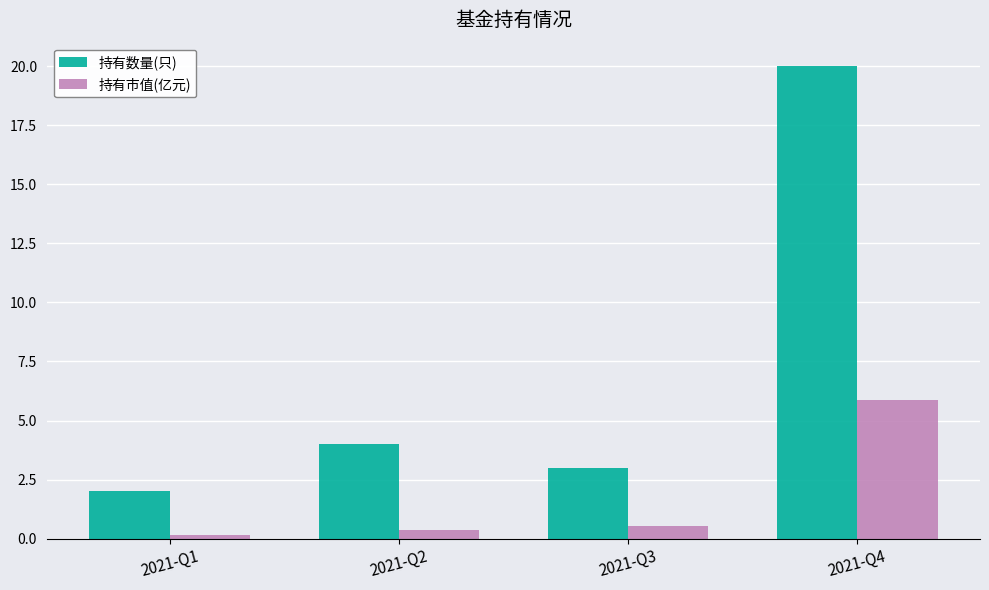

Which series has the largest range (max minus min)?

持有数量(只)